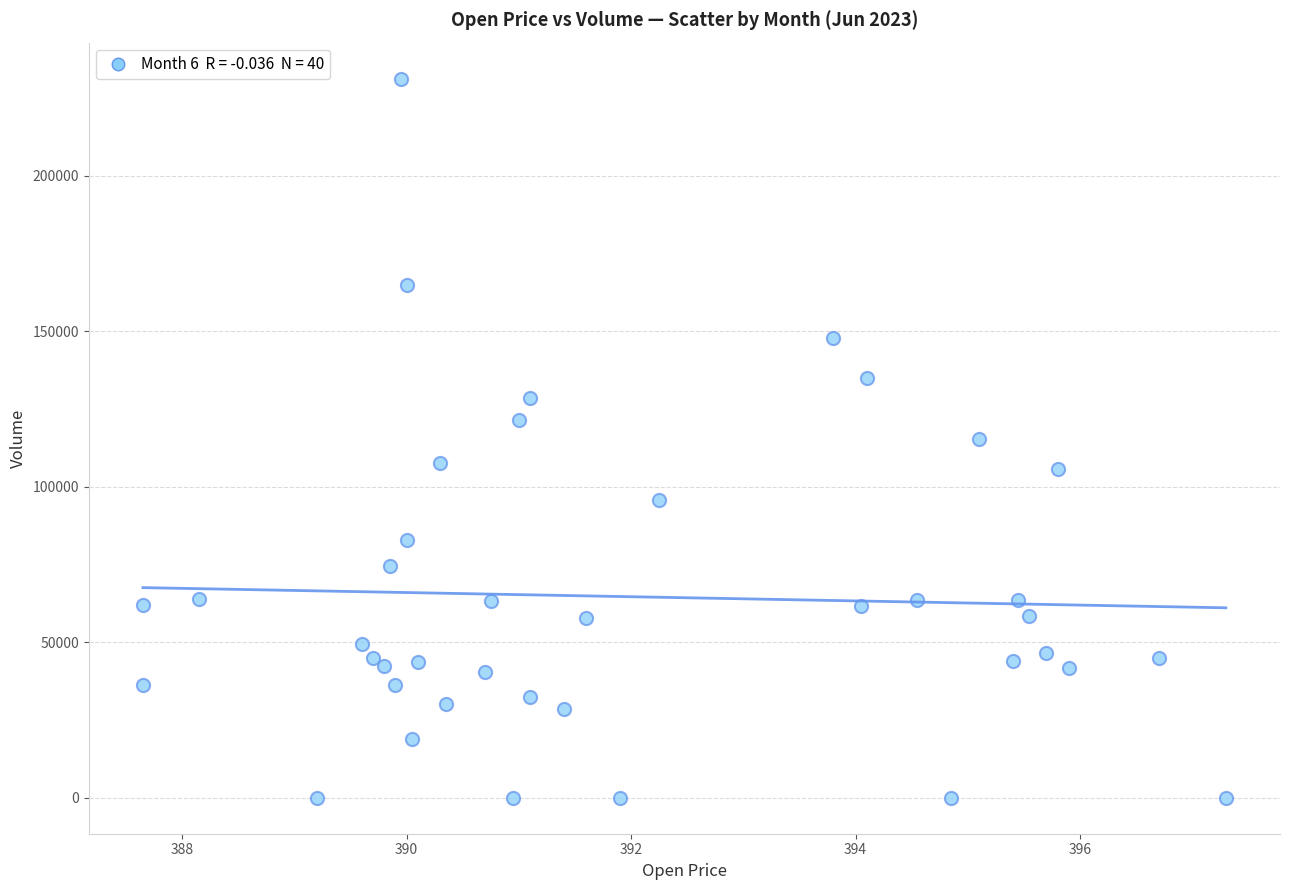

What is the range of Y values (max minus min)?

231312